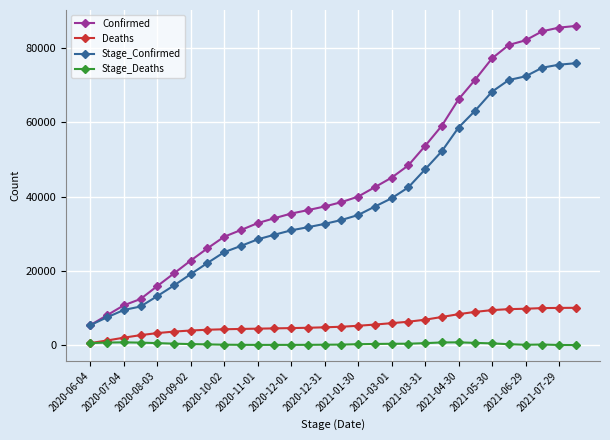

How many categories are shown in the chart?

30